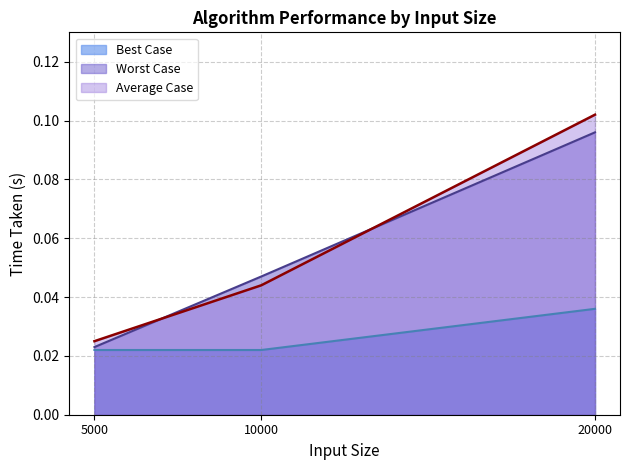

How many lines are shown in the chart?

3